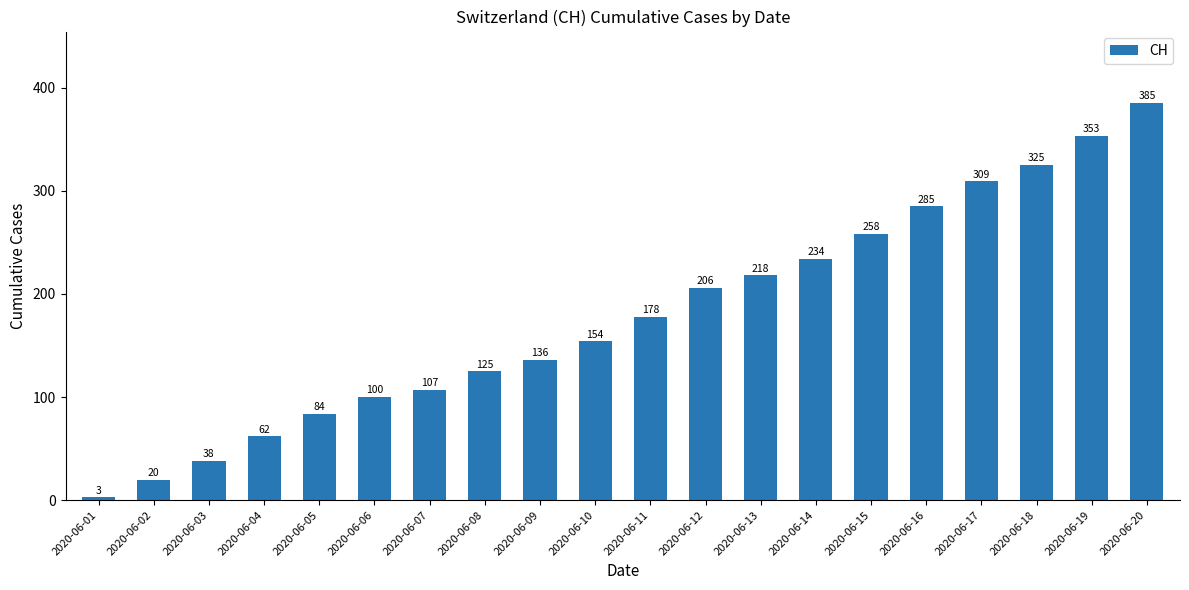

Reading left to right, list all the values displayed in this chart.

3	20	38	62	84	100	107	125	136	154	178	206	218	234	258	285	309	325	353	385